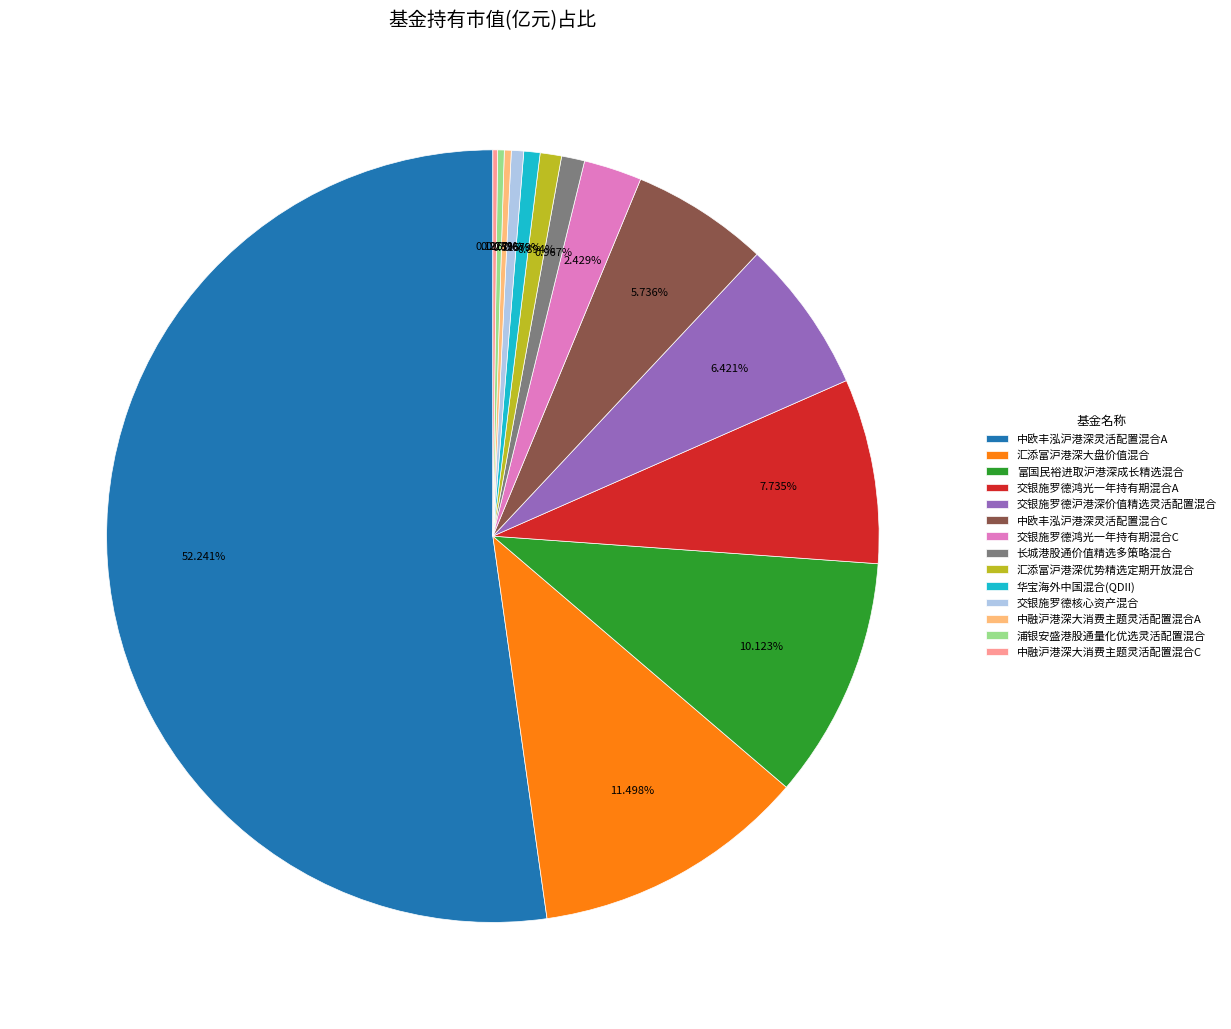

Does any single category account for the majority?

Yes